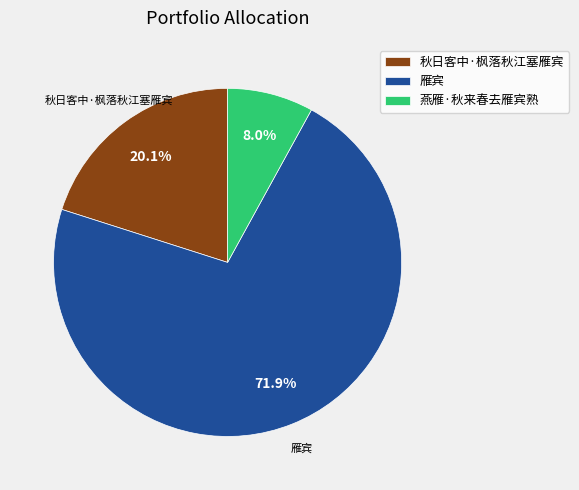

What is the majority slice?

雁宾